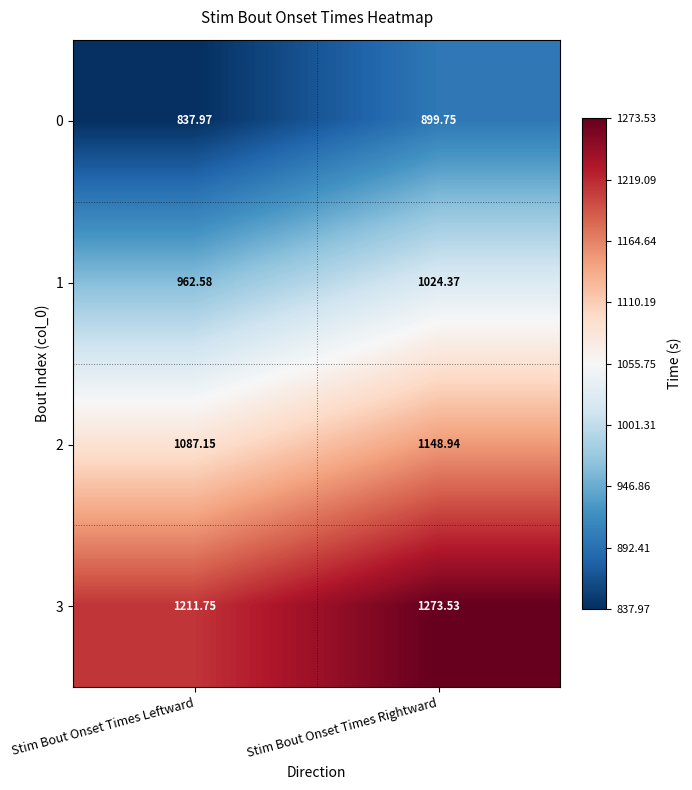

Rank the series at Stim Bout Onset Times Leftward from highest to lowest value.

3, 2, 1, 0